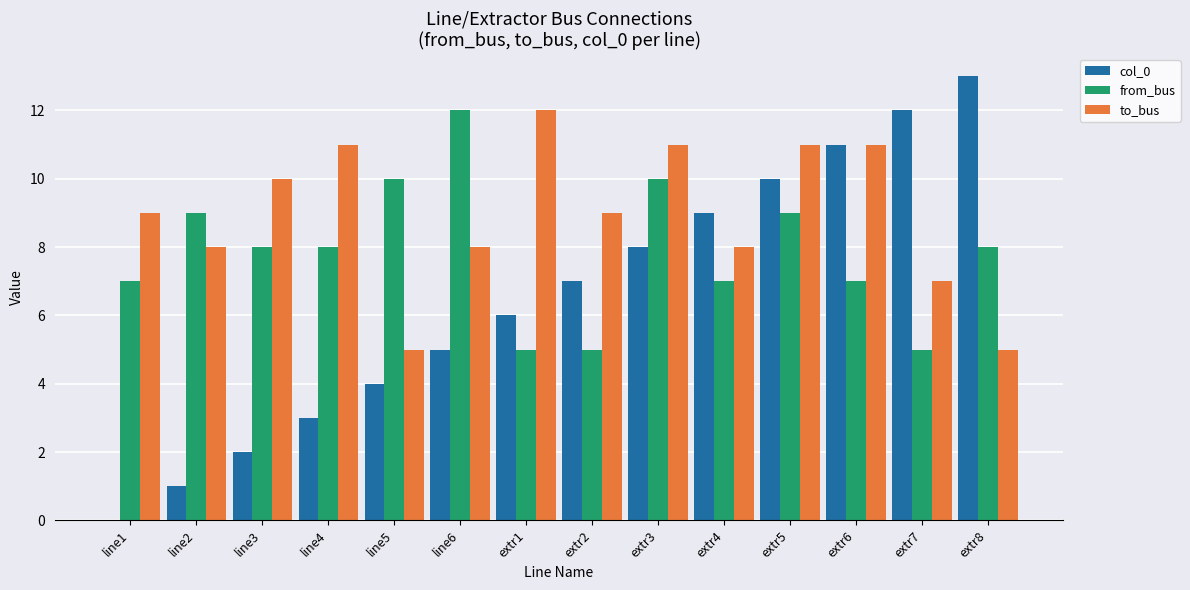

Are the bars grouped side by side (vs. stacked)?

Yes